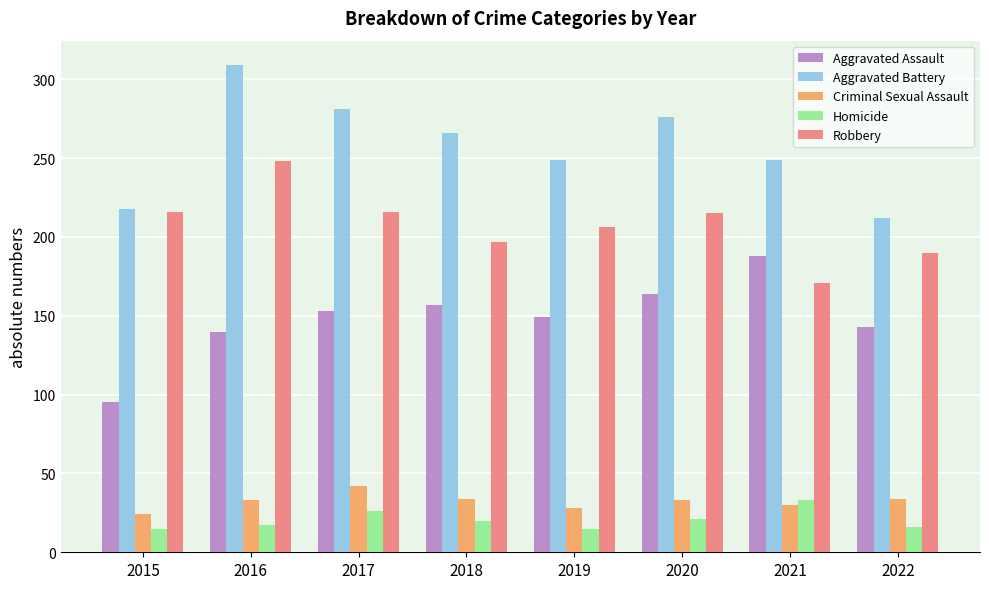

What is the lowest value of the Robbery series?

171